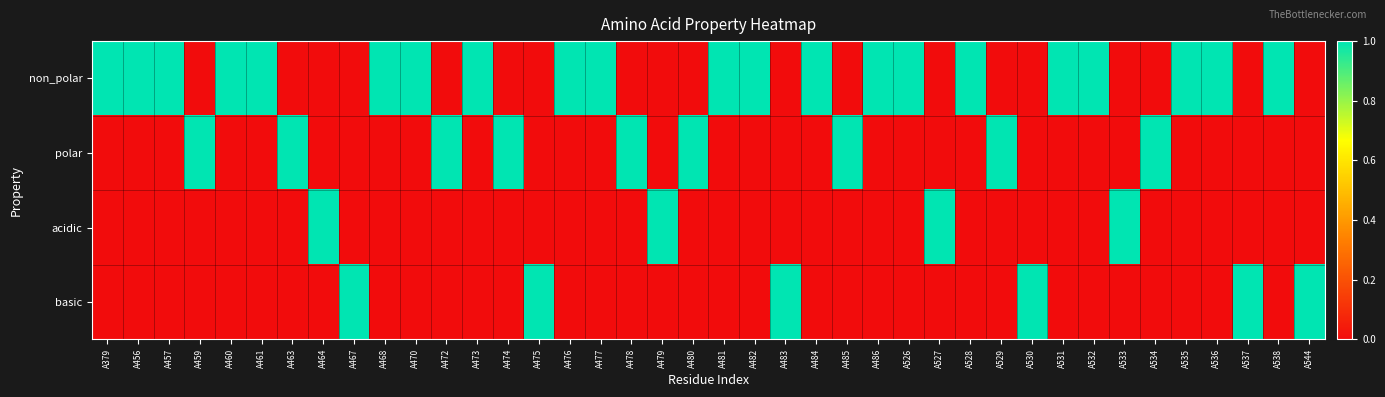

Rank the series at A526 from highest to lowest value.

non_polar, polar, acidic, basic